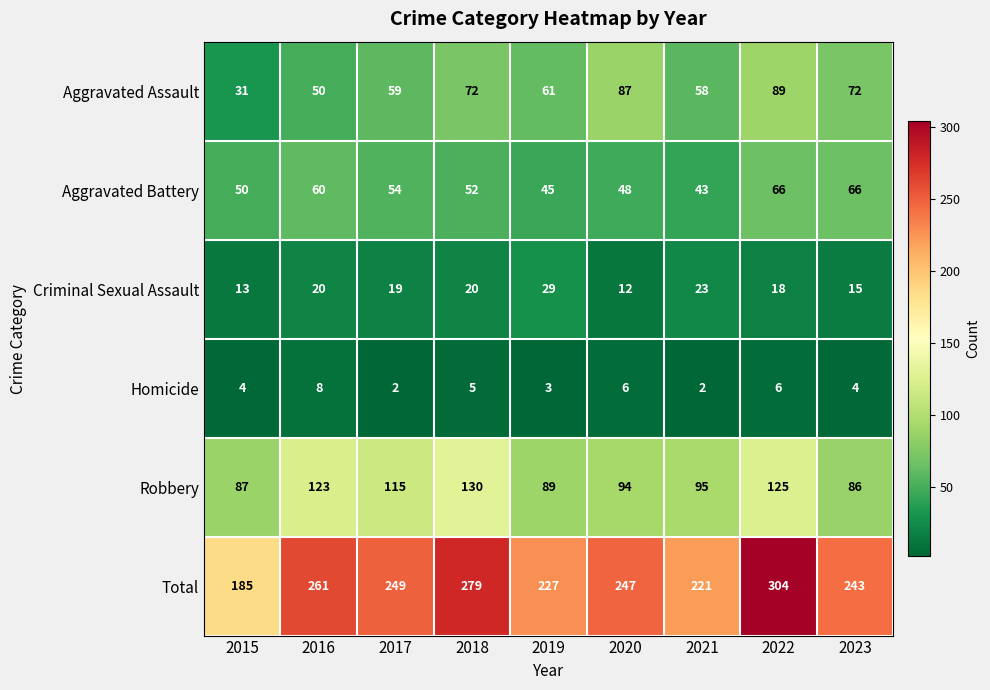

List the series in order of their peak value, lowest first.

Homicide, Criminal Sexual Assault, Aggravated Battery, Aggravated Assault, Robbery, Total